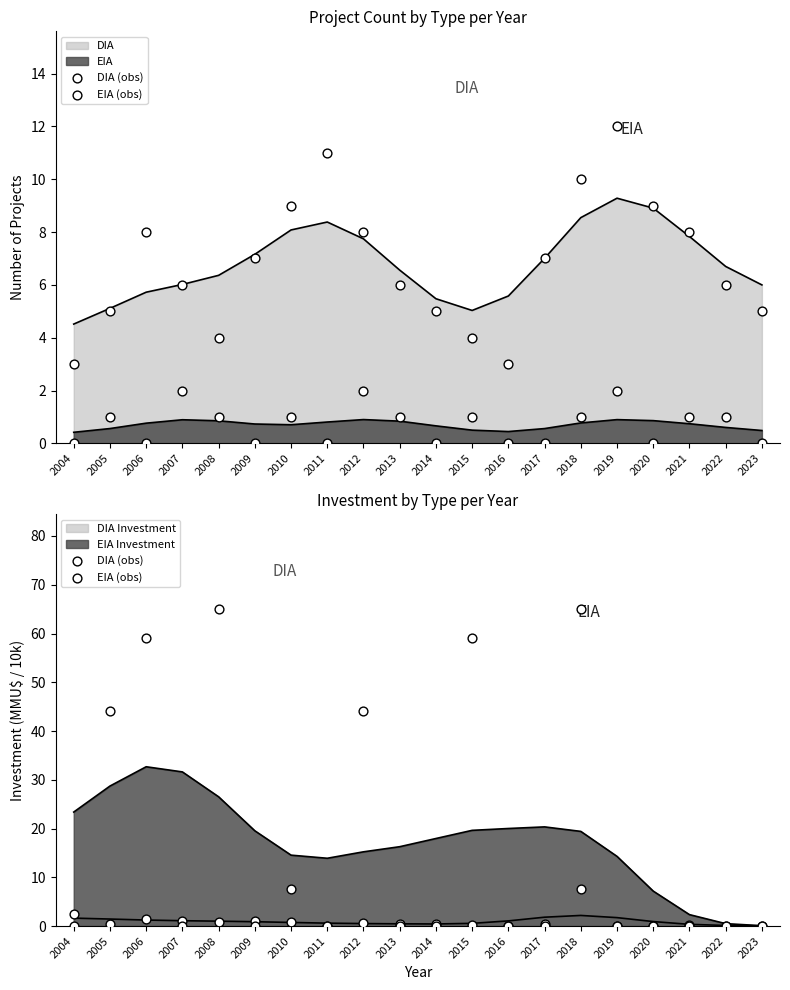

At how many categories does at least one series exceed 19?

6